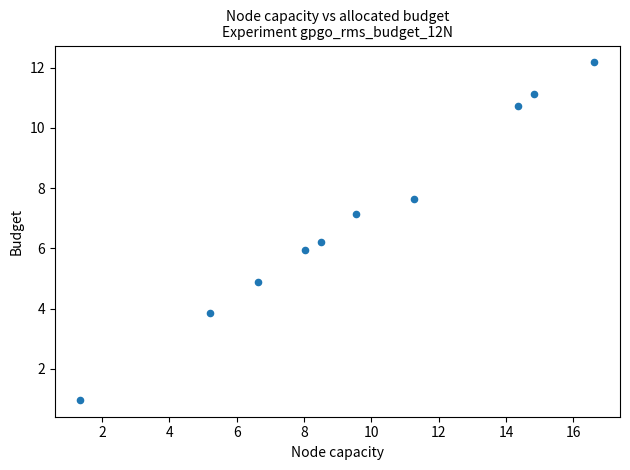

What is the range of X values (max minus min)?

15.3